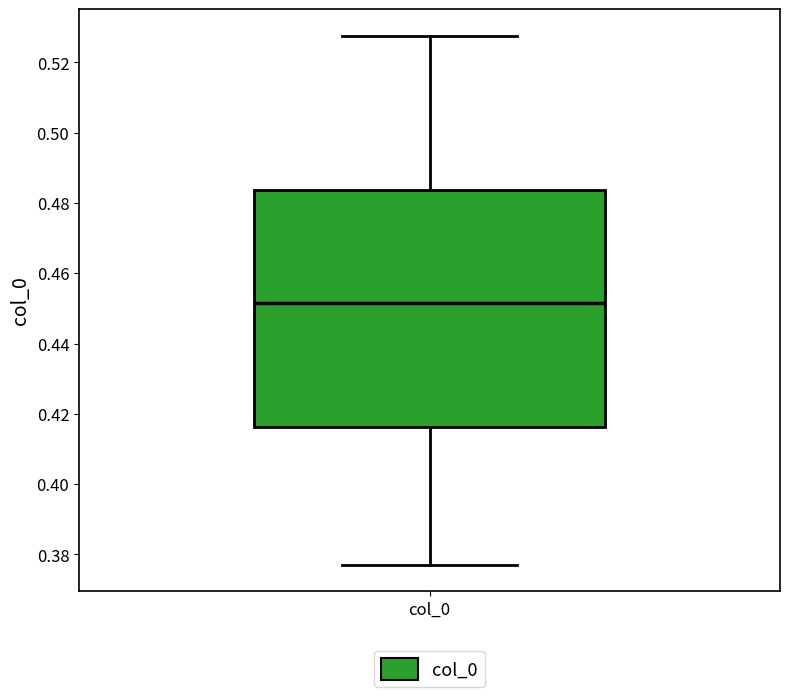

Read this box plot against the y-axis: the position of the median line, the range covered by the box, and the ends of both whiskers. The values are not printed on the chart, so give them approximately, as read against the axis.

median 0.452, box 0.416 to 0.484, whiskers 0.378 to 0.528